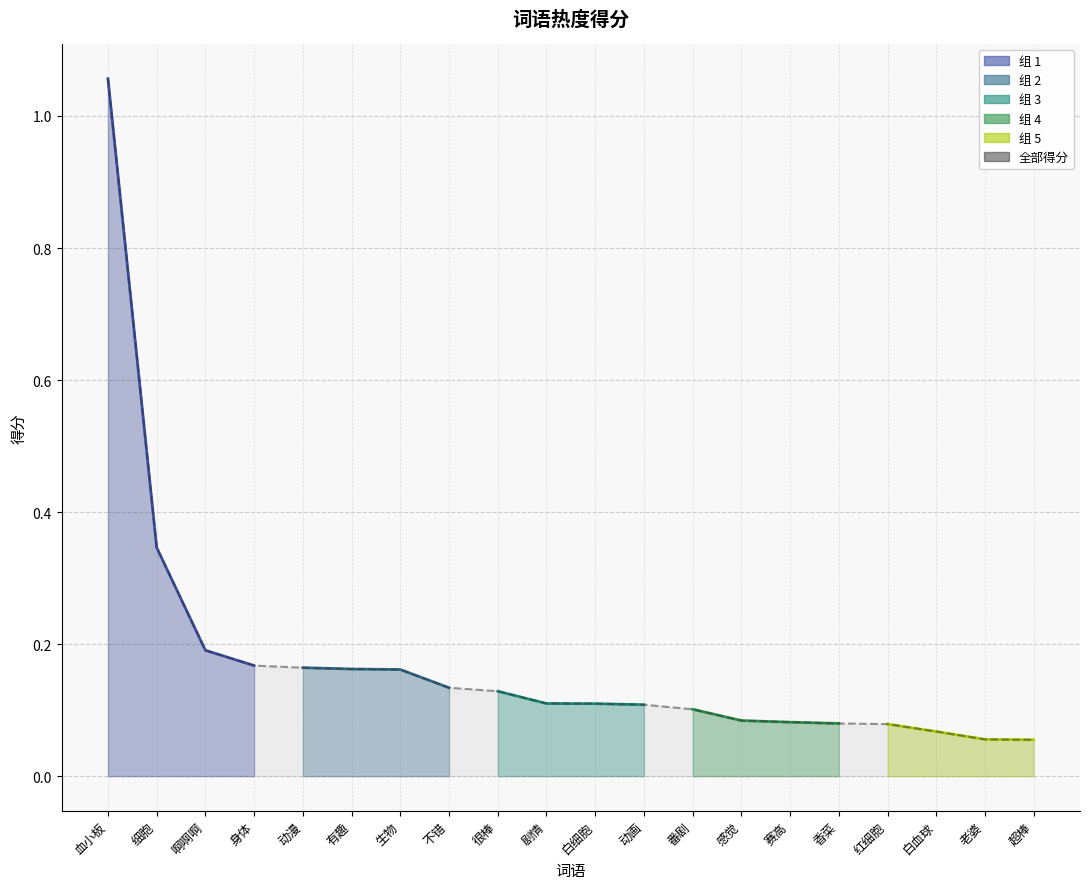

Reading left to right, list all the values displayed in this chart.

血小板=1.1	细胞=0.3	啊啊啊=0.2	身体=0.2	动漫=0.2	有趣=0.2	生物=0.2	不错=0.1	很棒=0.1	剧情=0.1	白细胞=0.1	动画=0.1	番剧=0.1	感觉=0.1	赛高=0.1	香菜=0.1	红细胞=0.1	白血球=0.1	老婆=0.1	超棒=0.1